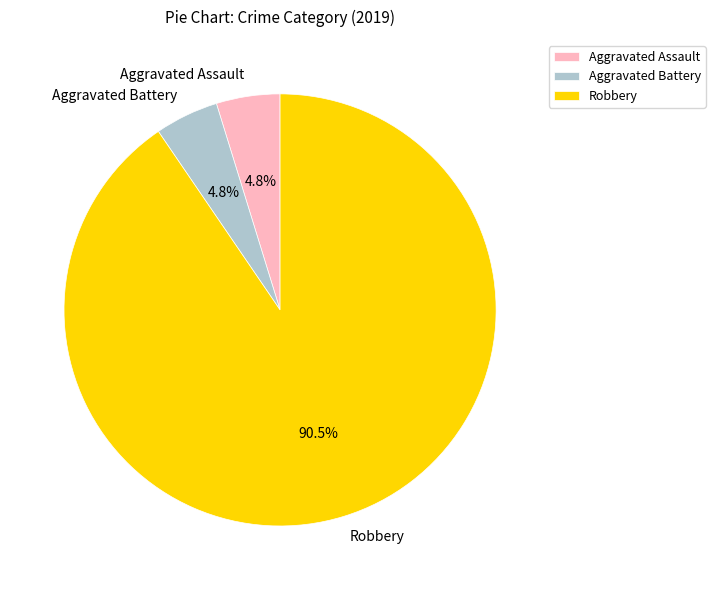

Is it true that Aggravated Assault is 16% of the pie?

False